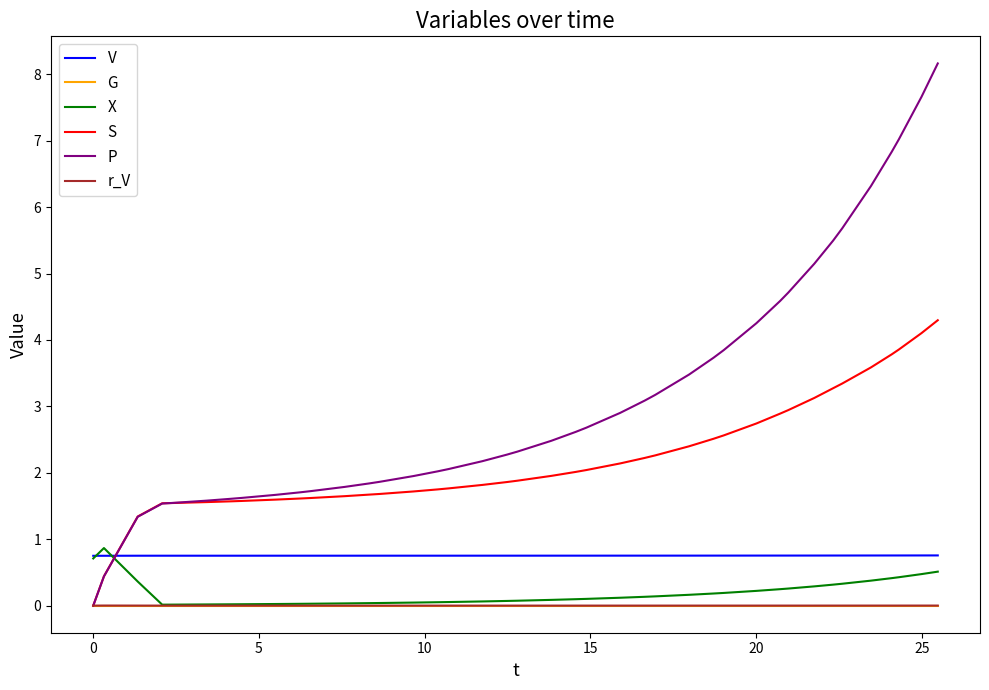

Which series has the widest spread of values?

P